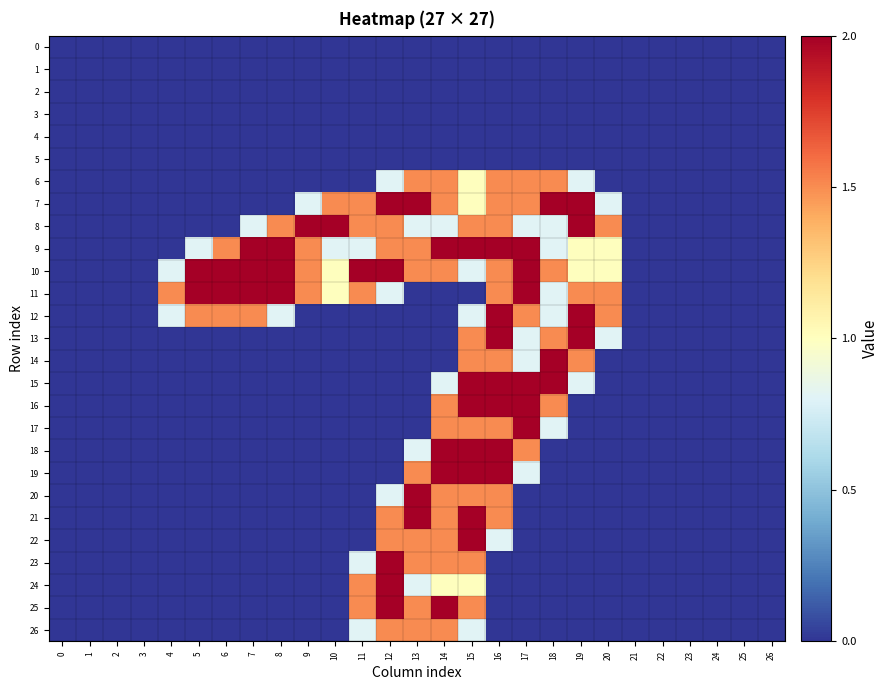

Reading right to left, extract all data points from this chart.

0: 26=0.0	25=0.0	24=0.0	23=0.0	22=0.0	21=0.0	20=0.0	19=0.0	18=0.0	17=0.0	16=0.0	15=0.0	14=0.0	13=0.0	12=0.0	11=0.0	10=0.0	9=0.0	8=0.0	7=0.0	6=0.0	5=0.0	4=0.0	3=0.0	2=0.0	1=0.0	0=0.0
1: 26=0.0	25=0.0	24=0.0	23=0.0	22=0.0	21=0.0	20=0.0	19=0.0	18=0.0	17=0.0	16=0.0	15=0.0	14=0.0	13=0.0	12=0.0	11=0.0	10=0.0	9=0.0	8=0.0	7=0.0	6=0.0	5=0.0	4=0.0	3=0.0	2=0.0	1=0.0	0=0.0
2: 26=0.0	25=0.0	24=0.0	23=0.0	22=0.0	21=0.0	20=0.0	19=0.0	18=0.0	17=0.0	16=0.0	15=0.0	14=0.0	13=0.0	12=0.0	11=0.0	10=0.0	9=0.0	8=0.0	7=0.0	6=0.0	5=0.0	4=0.0	3=0.0	2=0.0	1=0.0	0=0.0
3: 26=0.0	25=0.0	24=0.0	23=0.0	22=0.0	21=0.0	20=0.0	19=0.0	18=0.0	17=0.0	16=0.0	15=0.0	14=0.0	13=0.0	12=0.0	11=0.0	10=0.0	9=0.0	8=0.0	7=0.0	6=0.0	5=0.0	4=0.0	3=0.0	2=0.0	1=0.0	0=0.0
4: 26=0.0	25=0.0	24=0.0	23=0.0	22=0.0	21=0.0	20=0.0	19=0.0	18=0.0	17=0.0	16=0.0	15=0.0	14=0.0	13=0.0	12=0.0	11=0.0	10=0.0	9=0.0	8=0.0	7=0.0	6=0.0	5=0.0	4=0.0	3=0.0	2=0.0	1=0.0	0=0.0
5: 26=0.0	25=0.0	24=0.0	23=0.0	22=0.0	21=0.0	20=0.0	19=0.0	18=0.0	17=0.0	16=0.0	15=0.0	14=0.0	13=0.0	12=0.0	11=0.0	10=0.0	9=0.0	8=0.0	7=0.0	6=0.0	5=0.0	4=0.0	3=0.0	2=0.0	1=0.0	0=0.0
6: 26=0.0	25=0.0	24=0.0	23=0.0	22=0.0	21=0.0	20=0.0	19=0.8	18=1.5	17=1.5	16=1.5	15=1.0	14=1.5	13=1.5	12=0.8	11=0.0	10=0.0	9=0.0	8=0.0	7=0.0	6=0.0	5=0.0	4=0.0	3=0.0	2=0.0	1=0.0	0=0.0
7: 26=0.0	25=0.0	24=0.0	23=0.0	22=0.0	21=0.0	20=0.8	19=2.0	18=2.0	17=1.5	16=1.5	15=1.0	14=1.5	13=2.0	12=2.0	11=1.5	10=1.5	9=0.8	8=0.0	7=0.0	6=0.0	5=0.0	4=0.0	3=0.0	2=0.0	1=0.0	0=0.0
8: 26=0.0	25=0.0	24=0.0	23=0.0	22=0.0	21=0.0	20=1.5	19=2.0	18=0.8	17=0.8	16=1.5	15=1.5	14=0.8	13=0.8	12=1.5	11=1.5	10=2.0	9=2.0	8=1.5	7=0.8	6=0.0	5=0.0	4=0.0	3=0.0	2=0.0	1=0.0	0=0.0
9: 26=0.0	25=0.0	24=0.0	23=0.0	22=0.0	21=0.0	20=1.0	19=1.0	18=0.8	17=2.0	16=2.0	15=2.0	14=2.0	13=1.5	12=1.5	11=0.8	10=0.8	9=1.5	8=2.0	7=2.0	6=1.5	5=0.8	4=0.0	3=0.0	2=0.0	1=0.0	0=0.0
10: 26=0.0	25=0.0	24=0.0	23=0.0	22=0.0	21=0.0	20=1.0	19=1.0	18=1.5	17=2.0	16=1.5	15=0.8	14=1.5	13=1.5	12=2.0	11=2.0	10=1.0	9=1.5	8=2.0	7=2.0	6=2.0	5=2.0	4=0.8	3=0.0	2=0.0	1=0.0	0=0.0
11: 26=0.0	25=0.0	24=0.0	23=0.0	22=0.0	21=0.0	20=1.5	19=1.5	18=0.8	17=2.0	16=1.5	15=0.0	14=0.0	13=0.0	12=0.8	11=1.5	10=1.0	9=1.5	8=2.0	7=2.0	6=2.0	5=2.0	4=1.5	3=0.0	2=0.0	1=0.0	0=0.0
12: 26=0.0	25=0.0	24=0.0	23=0.0	22=0.0	21=0.0	20=1.5	19=2.0	18=0.8	17=1.5	16=2.0	15=0.8	14=0.0	13=0.0	12=0.0	11=0.0	10=0.0	9=0.0	8=0.8	7=1.5	6=1.5	5=1.5	4=0.8	3=0.0	2=0.0	1=0.0	0=0.0
13: 26=0.0	25=0.0	24=0.0	23=0.0	22=0.0	21=0.0	20=0.8	19=2.0	18=1.5	17=0.8	16=2.0	15=1.5	14=0.0	13=0.0	12=0.0	11=0.0	10=0.0	9=0.0	8=0.0	7=0.0	6=0.0	5=0.0	4=0.0	3=0.0	2=0.0	1=0.0	0=0.0
14: 26=0.0	25=0.0	24=0.0	23=0.0	22=0.0	21=0.0	20=0.0	19=1.5	18=2.0	17=0.8	16=1.5	15=1.5	14=0.0	13=0.0	12=0.0	11=0.0	10=0.0	9=0.0	8=0.0	7=0.0	6=0.0	5=0.0	4=0.0	3=0.0	2=0.0	1=0.0	0=0.0
15: 26=0.0	25=0.0	24=0.0	23=0.0	22=0.0	21=0.0	20=0.0	19=0.8	18=2.0	17=2.0	16=2.0	15=2.0	14=0.8	13=0.0	12=0.0	11=0.0	10=0.0	9=0.0	8=0.0	7=0.0	6=0.0	5=0.0	4=0.0	3=0.0	2=0.0	1=0.0	0=0.0
16: 26=0.0	25=0.0	24=0.0	23=0.0	22=0.0	21=0.0	20=0.0	19=0.0	18=1.5	17=2.0	16=2.0	15=2.0	14=1.5	13=0.0	12=0.0	11=0.0	10=0.0	9=0.0	8=0.0	7=0.0	6=0.0	5=0.0	4=0.0	3=0.0	2=0.0	1=0.0	0=0.0
17: 26=0.0	25=0.0	24=0.0	23=0.0	22=0.0	21=0.0	20=0.0	19=0.0	18=0.8	17=2.0	16=1.5	15=1.5	14=1.5	13=0.0	12=0.0	11=0.0	10=0.0	9=0.0	8=0.0	7=0.0	6=0.0	5=0.0	4=0.0	3=0.0	2=0.0	1=0.0	0=0.0
18: 26=0.0	25=0.0	24=0.0	23=0.0	22=0.0	21=0.0	20=0.0	19=0.0	18=0.0	17=1.5	16=2.0	15=2.0	14=2.0	13=0.8	12=0.0	11=0.0	10=0.0	9=0.0	8=0.0	7=0.0	6=0.0	5=0.0	4=0.0	3=0.0	2=0.0	1=0.0	0=0.0
19: 26=0.0	25=0.0	24=0.0	23=0.0	22=0.0	21=0.0	20=0.0	19=0.0	18=0.0	17=0.8	16=2.0	15=2.0	14=2.0	13=1.5	12=0.0	11=0.0	10=0.0	9=0.0	8=0.0	7=0.0	6=0.0	5=0.0	4=0.0	3=0.0	2=0.0	1=0.0	0=0.0
20: 26=0.0	25=0.0	24=0.0	23=0.0	22=0.0	21=0.0	20=0.0	19=0.0	18=0.0	17=0.0	16=1.5	15=1.5	14=1.5	13=2.0	12=0.8	11=0.0	10=0.0	9=0.0	8=0.0	7=0.0	6=0.0	5=0.0	4=0.0	3=0.0	2=0.0	1=0.0	0=0.0
21: 26=0.0	25=0.0	24=0.0	23=0.0	22=0.0	21=0.0	20=0.0	19=0.0	18=0.0	17=0.0	16=1.5	15=2.0	14=1.5	13=2.0	12=1.5	11=0.0	10=0.0	9=0.0	8=0.0	7=0.0	6=0.0	5=0.0	4=0.0	3=0.0	2=0.0	1=0.0	0=0.0
22: 26=0.0	25=0.0	24=0.0	23=0.0	22=0.0	21=0.0	20=0.0	19=0.0	18=0.0	17=0.0	16=0.8	15=2.0	14=1.5	13=1.5	12=1.5	11=0.0	10=0.0	9=0.0	8=0.0	7=0.0	6=0.0	5=0.0	4=0.0	3=0.0	2=0.0	1=0.0	0=0.0
23: 26=0.0	25=0.0	24=0.0	23=0.0	22=0.0	21=0.0	20=0.0	19=0.0	18=0.0	17=0.0	16=0.0	15=1.5	14=1.5	13=1.5	12=2.0	11=0.8	10=0.0	9=0.0	8=0.0	7=0.0	6=0.0	5=0.0	4=0.0	3=0.0	2=0.0	1=0.0	0=0.0
24: 26=0.0	25=0.0	24=0.0	23=0.0	22=0.0	21=0.0	20=0.0	19=0.0	18=0.0	17=0.0	16=0.0	15=1.0	14=1.0	13=0.8	12=2.0	11=1.5	10=0.0	9=0.0	8=0.0	7=0.0	6=0.0	5=0.0	4=0.0	3=0.0	2=0.0	1=0.0	0=0.0
25: 26=0.0	25=0.0	24=0.0	23=0.0	22=0.0	21=0.0	20=0.0	19=0.0	18=0.0	17=0.0	16=0.0	15=1.5	14=2.0	13=1.5	12=2.0	11=1.5	10=0.0	9=0.0	8=0.0	7=0.0	6=0.0	5=0.0	4=0.0	3=0.0	2=0.0	1=0.0	0=0.0
26: 26=0.0	25=0.0	24=0.0	23=0.0	22=0.0	21=0.0	20=0.0	19=0.0	18=0.0	17=0.0	16=0.0	15=0.8	14=1.5	13=1.5	12=1.5	11=0.8	10=0.0	9=0.0	8=0.0	7=0.0	6=0.0	5=0.0	4=0.0	3=0.0	2=0.0	1=0.0	0=0.0